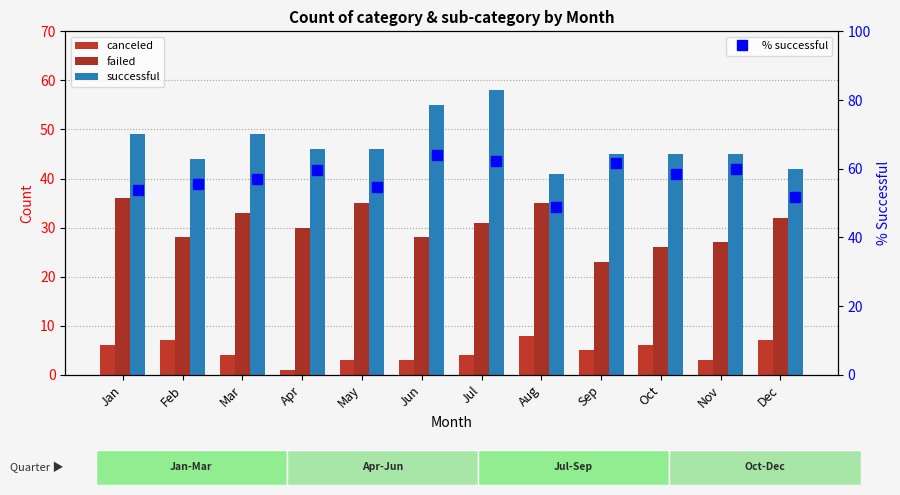

True or false: failed has a value of 11.4 at Jan.

False